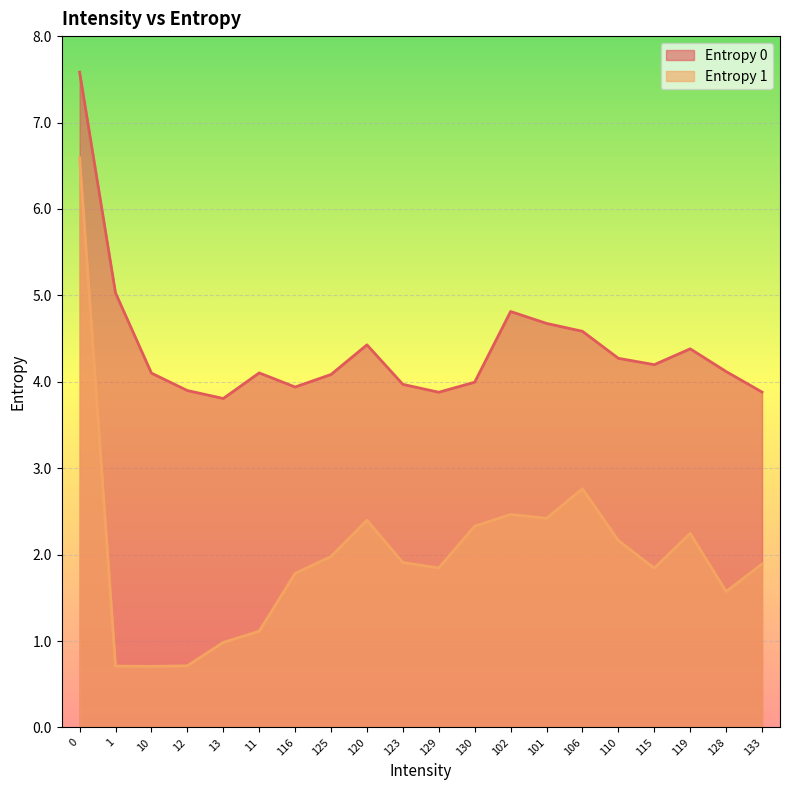

What position from the left is 11?

6